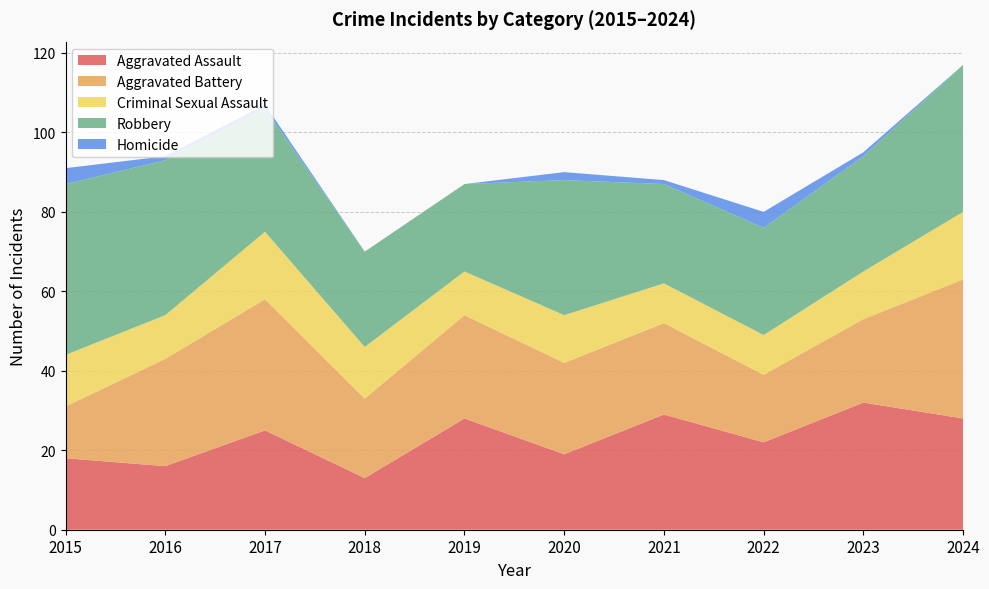

Reading left to right, what are all the values shown in this chart?

Aggravated Assault: 18	16	25	13	28	19	29	22	32	28
Aggravated Battery: 13	27	33	20	26	23	23	17	21	35
Criminal Sexual Assault: 13	11	17	13	11	12	10	10	12	17
Robbery: 43	39	31	24	22	34	25	27	29	37
Homicide: 4	1	1	0	0	2	1	4	1	0